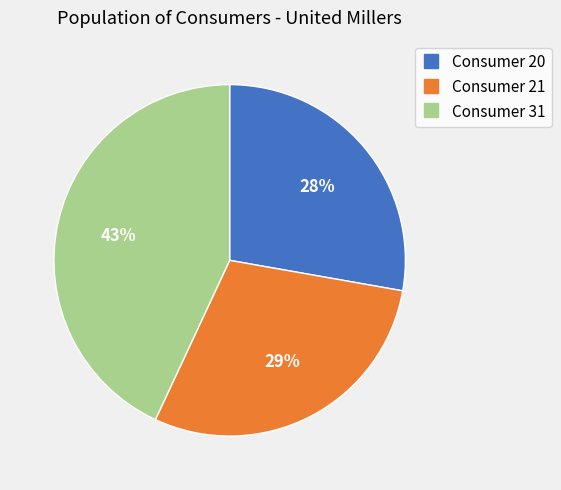

Does Consumer 20 account for over 50% of the chart?

No